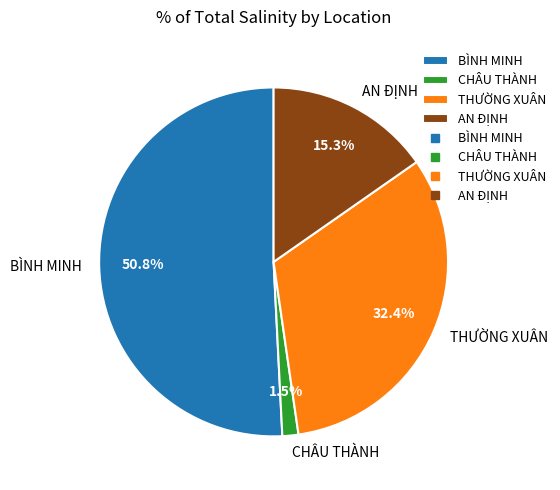

What is the majority slice?

BÌNH MINH